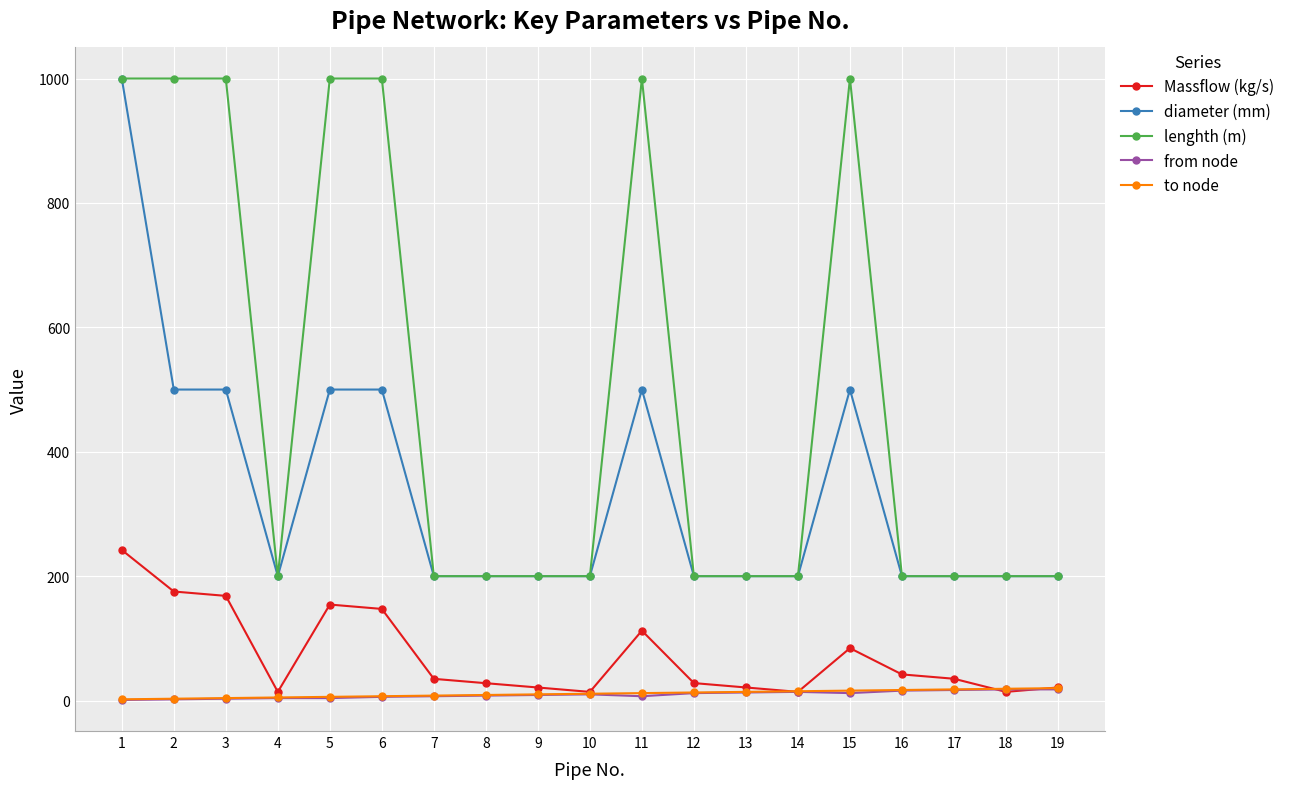

Which series changed the most between 6 and 17?

lenghth (m)